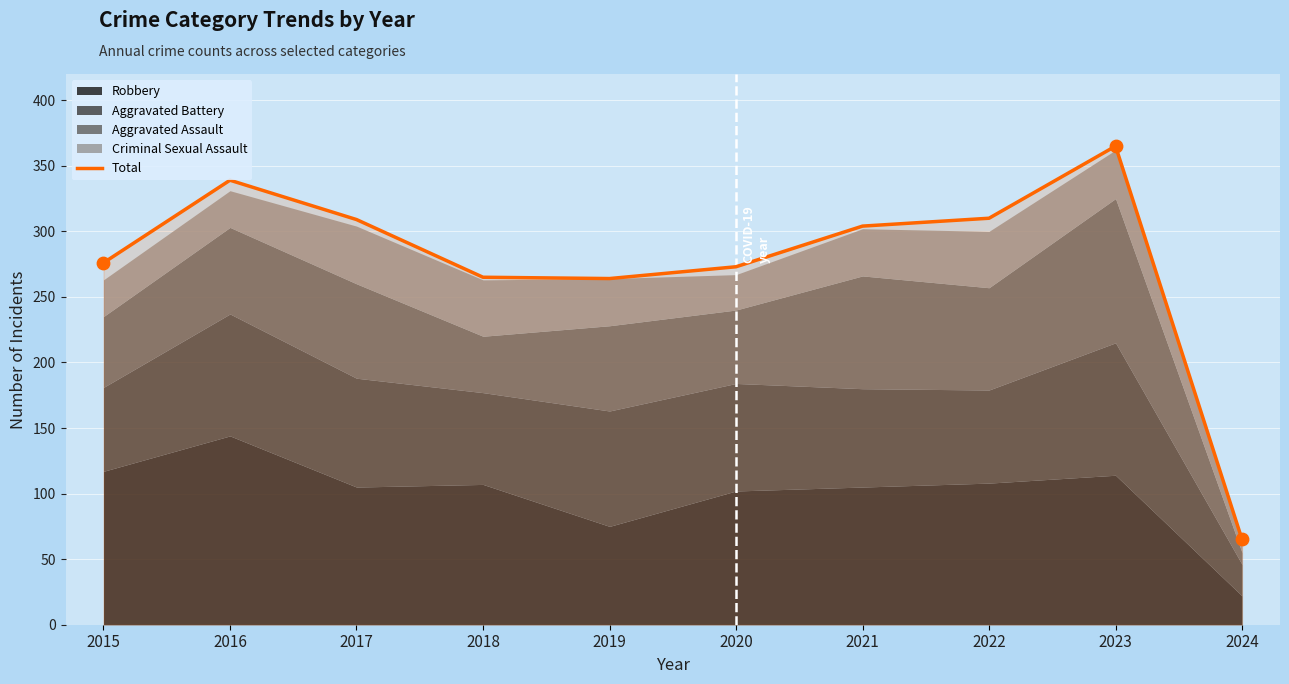

What is the ratio of the value at 2015 to the value at 2017?

0.9